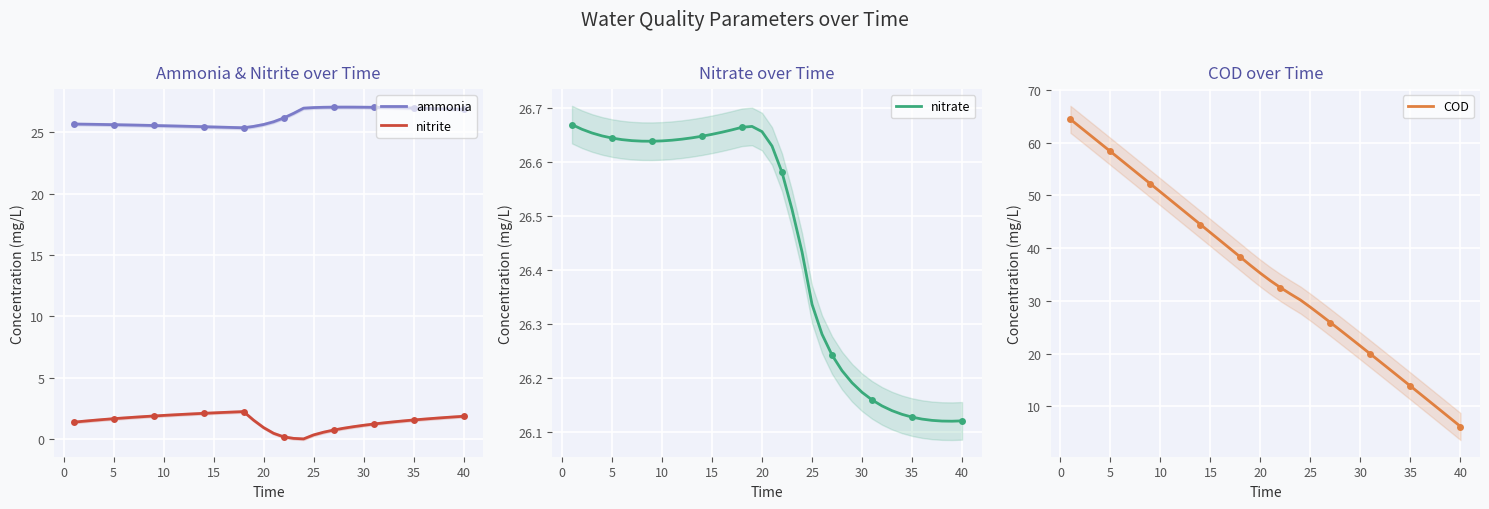

What is the greatest value displayed?

64.4